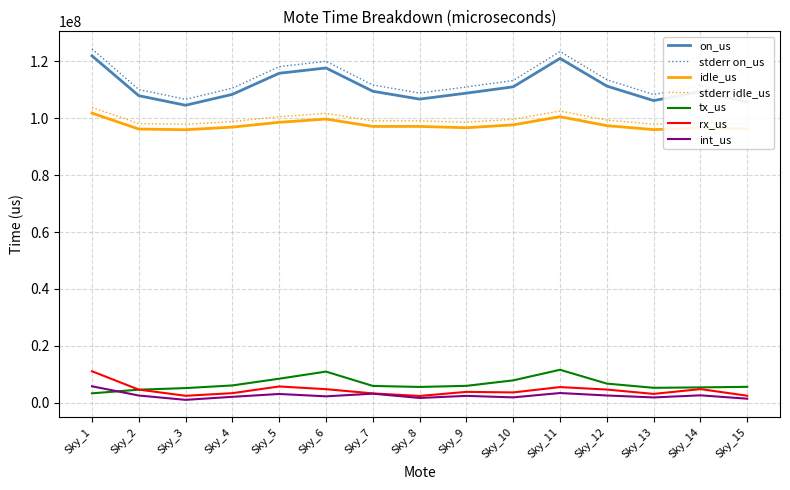

What is the average value of the on_us series?

111090502.4